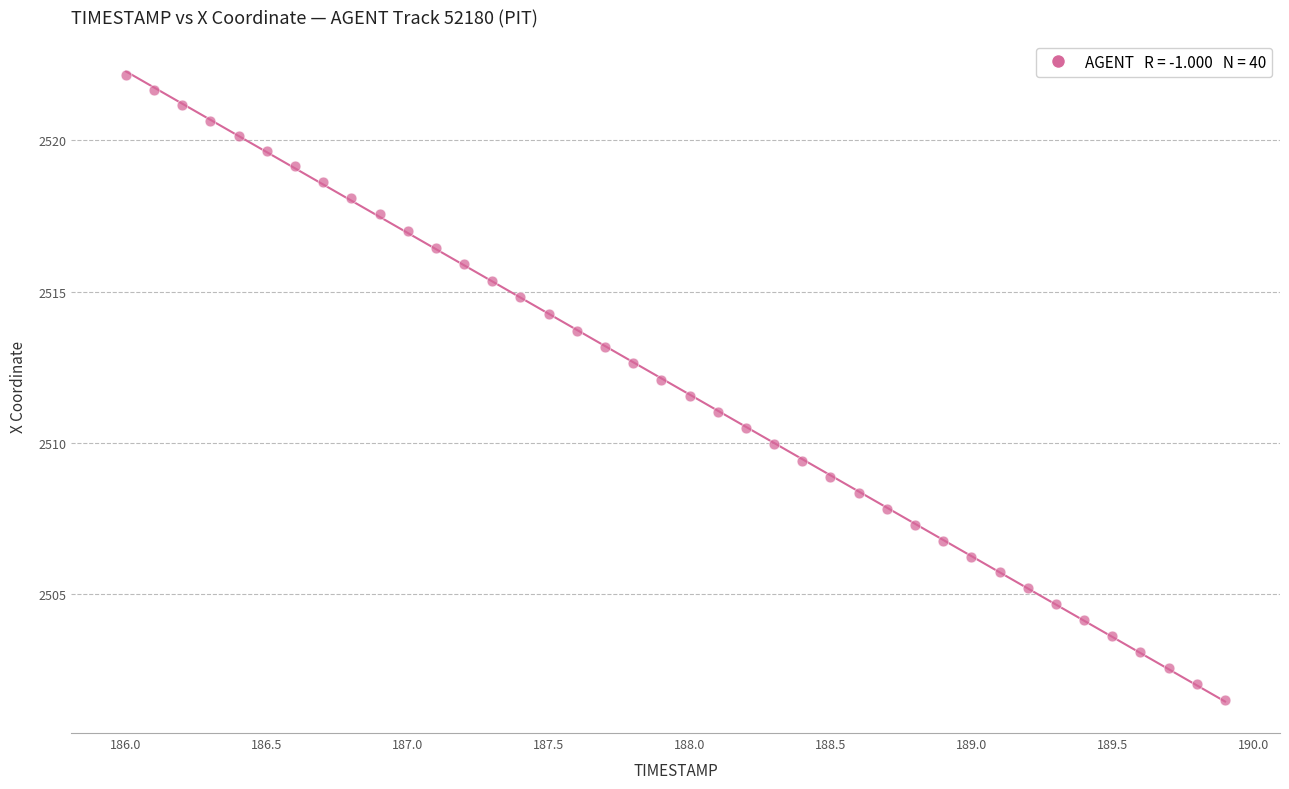

What is the range of Y values (max minus min)?

20.7